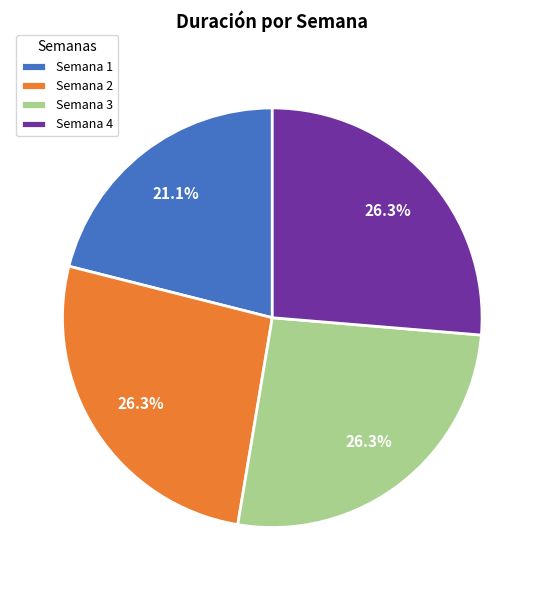

To the nearest percent, what is the difference between the largest and smallest slice percentages?

5%